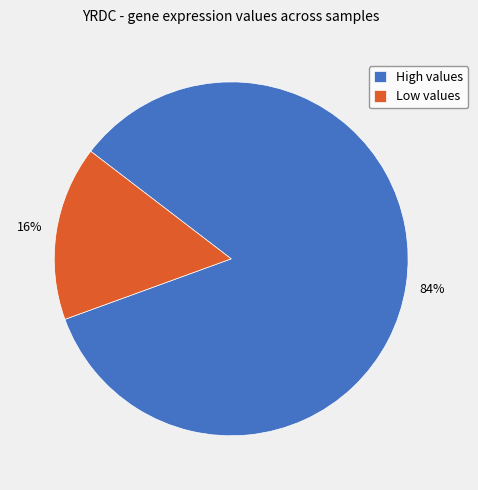

Is there any slice that represents more than half of the pie?

Yes